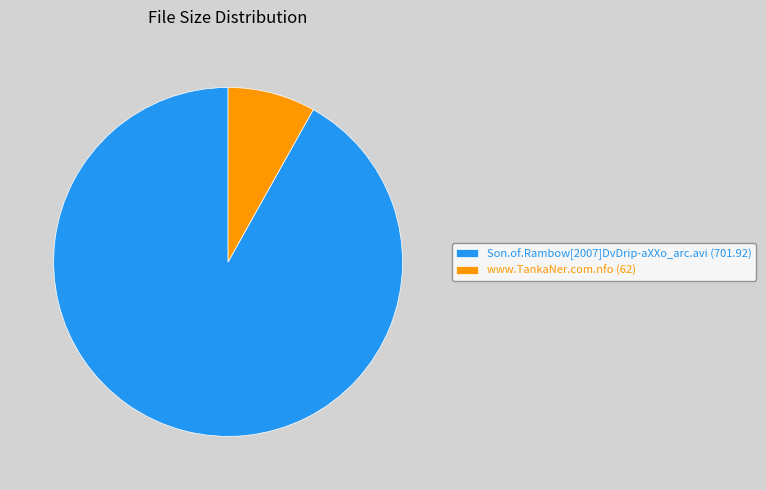

What is the ratio of the value at Son.of.Rambow[2007]DvDrip-aXXo_arc.avi to the value at www.TankaNer.com.nfo?

11.3